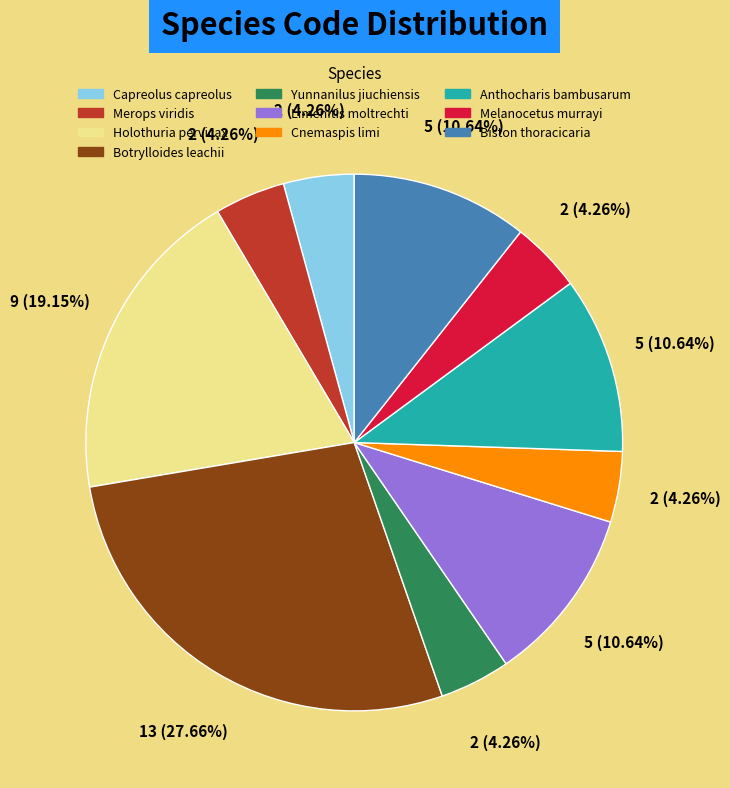

True or false: Botrylloides leachii accounts for 37% of the total.

False